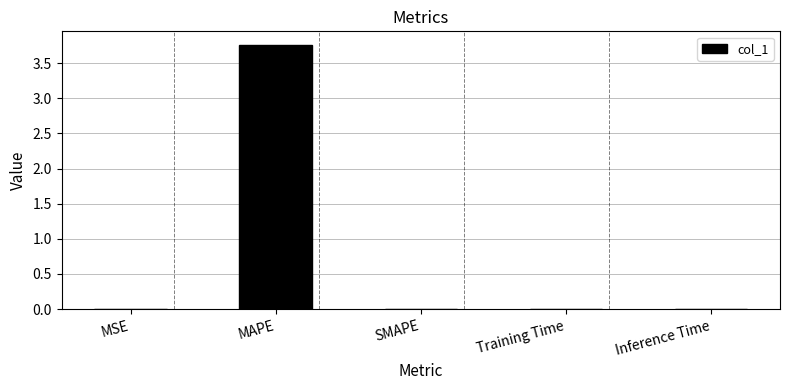

What is the maximum value shown in the chart?

3.8